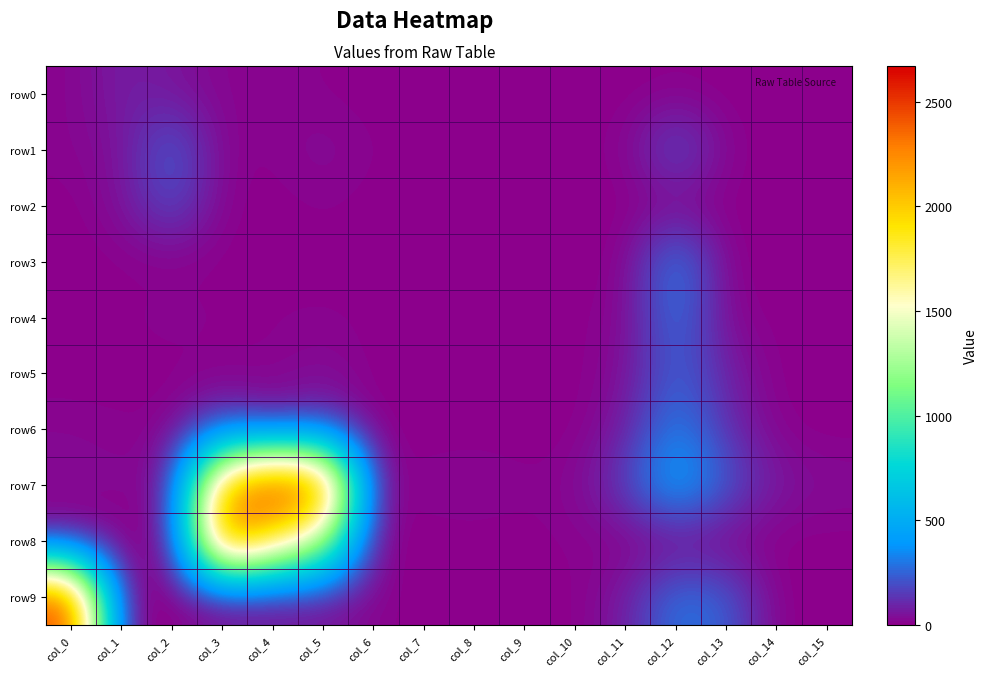

Reading left to right, transcribe all the data shown in this chart.

row0: col_0=13	col_1=82	col_2=56	col_3=14	col_4=18	col_5=9	col_6=0	col_7=0	col_8=0	col_9=4	col_10=2	col_11=0	col_12=5	col_13=0	col_14=0	col_15=0
row1: col_0=17	col_1=43	col_2=255	col_3=9	col_4=12	col_5=37	col_6=12	col_7=1	col_8=1	col_9=3	col_10=6	col_11=11	col_12=222	col_13=14	col_14=1	col_15=5
row2: col_0=0	col_1=44	col_2=200	col_3=10	col_4=0	col_5=14	col_6=0	col_7=0	col_8=0	col_9=0	col_10=0	col_11=0	col_12=0	col_13=0	col_14=0	col_15=0
row3: col_0=0	col_1=2	col_2=2	col_3=0	col_4=2	col_5=2	col_6=0	col_7=0	col_8=0	col_9=0	col_10=2	col_11=4	col_12=355	col_13=2	col_14=0	col_15=0
row4: col_0=15	col_1=8	col_2=23	col_3=11	col_4=10	col_5=14	col_6=7	col_7=0	col_8=2	col_9=4	col_10=6	col_11=19	col_12=304	col_13=18	col_14=4	col_15=4
row5: col_0=0	col_1=0	col_2=1	col_3=0	col_4=8	col_5=35	col_6=0	col_7=0	col_8=0	col_9=0	col_10=0	col_11=39	col_12=256	col_13=86	col_14=0	col_15=0
row6: col_0=22	col_1=15	col_2=9	col_3=210	col_4=79	col_5=160	col_6=0	col_7=0	col_8=0	col_9=0	col_10=0	col_11=74	col_12=342	col_13=112	col_14=10	col_15=0
row7: col_0=34	col_1=23	col_2=49	col_3=2148	col_4=2671	col_5=2449	col_6=17	col_7=20	col_8=31	col_9=15	col_10=22	col_11=167	col_12=485	col_13=225	col_14=61	col_15=38
row8: col_0=0	col_1=0	col_2=0	col_3=2394	col_4=1805	col_5=1323	col_6=0	col_7=0	col_8=0	col_9=0	col_10=15	col_11=0	col_12=0	col_13=0	col_14=0	col_15=0
row9: col_0=2520	col_1=8	col_2=0	col_3=6	col_4=20	col_5=37	col_6=16	col_7=0	col_8=0	col_9=0	col_10=2	col_11=74	col_12=304	col_13=241	col_14=0	col_15=0